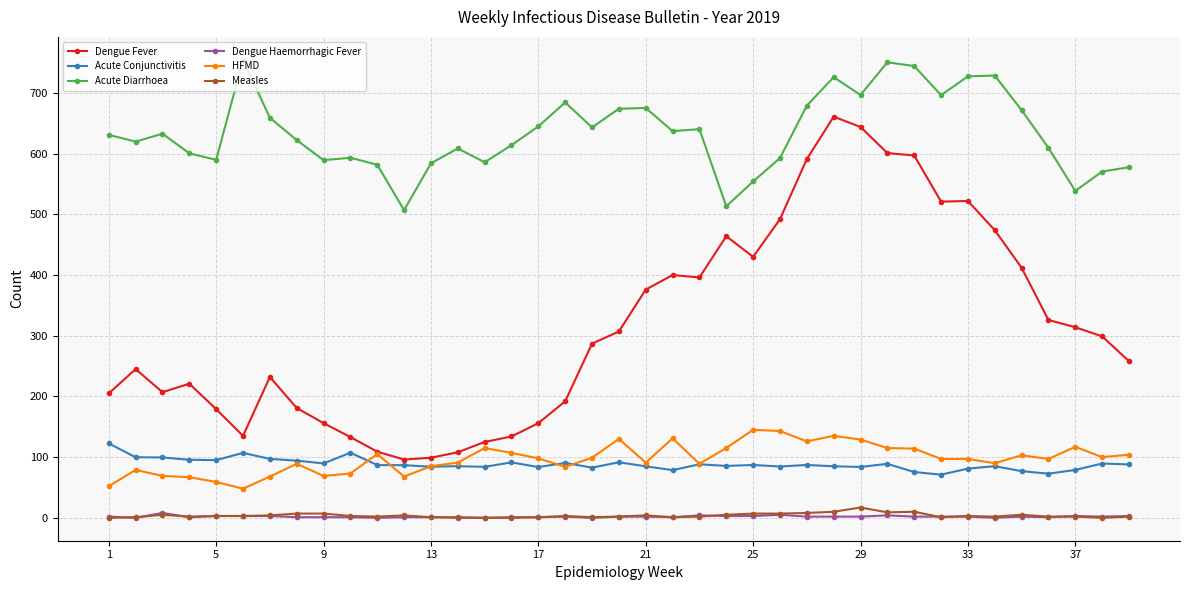

Does the chart have visible grid lines?

Yes